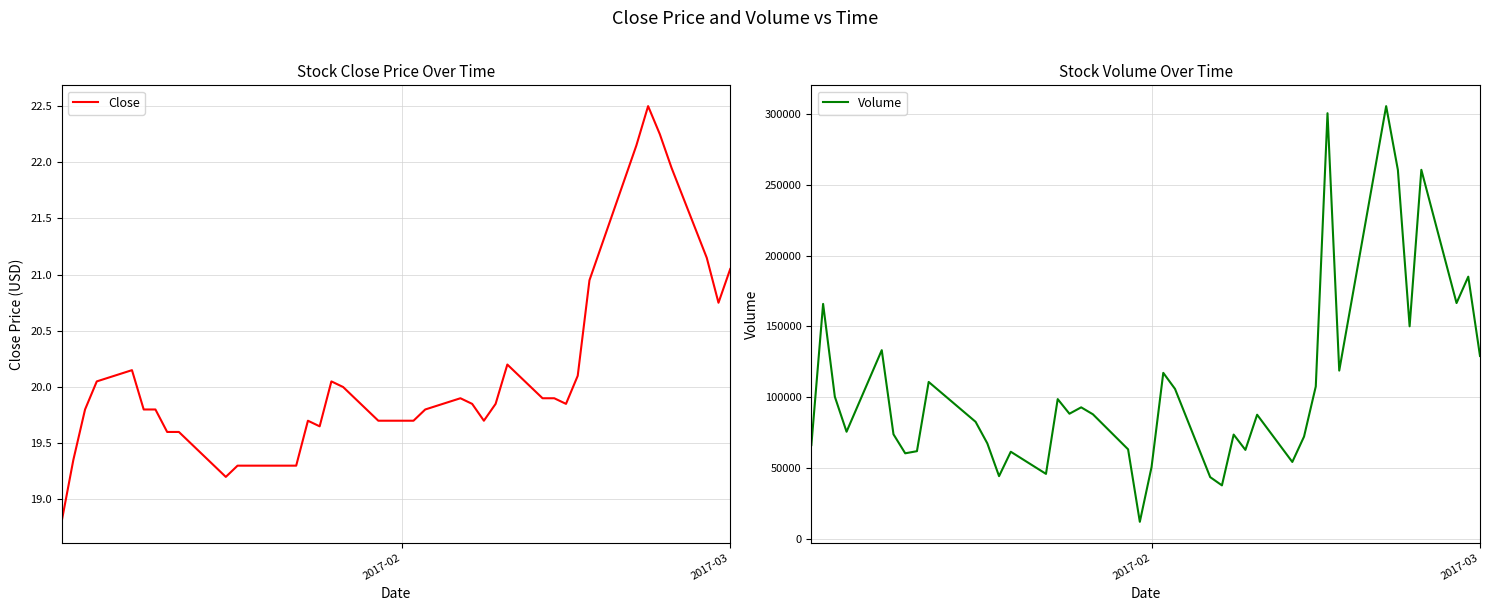

Is it true that Close equals 28.0 at 2017-03?

False